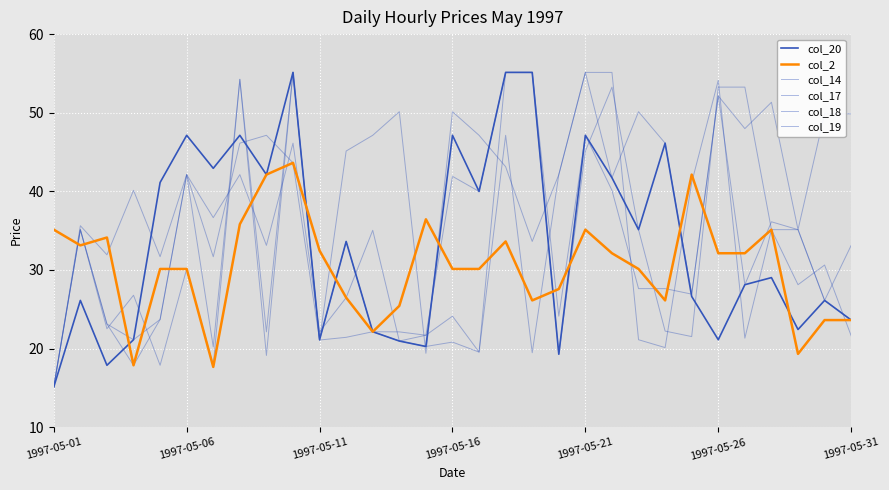

Reading left to right, list all the values displayed in this chart.

col_20: 15.1	26.1	17.9	21.1	41.1	47.1	42.9	47.1	42.1	55.1	21.1	33.6	22.1	21.0	20.3	47.1	40.0	55.1	55.1	19.3	47.1	41.7	35.1	46.1	26.6	21.1	28.1	29.0	22.4	26.1	23.6
col_2: 35.1	33.1	34.1	17.9	30.1	30.1	17.7	35.8	42.1	43.6	32.5	26.5	22.1	25.4	36.4	30.1	30.1	33.6	26.1	27.6	35.1	32.1	30.1	26.1	42.1	32.1	32.1	35.1	19.3	23.6	23.6
col_14: 15.1	35.1	23.1	21.1	23.7	42.1	31.7	46.1	47.1	43.6	21.1	45.1	47.1	50.1	19.4	50.1	47.1	43.1	33.6	42.1	55.1	41.7	50.1	46.1	26.9	52.1	48.0	51.3	35.1	49.9	49.9
col_17: 15.1	35.1	23.1	17.9	23.7	42.1	36.7	42.1	33.1	46.1	22.1	26.5	35.1	21.0	21.7	24.1	19.6	47.1	19.5	42.1	55.1	55.1	21.1	20.1	41.1	54.1	21.3	35.1	35.1	26.1	33.1
col_18: 15.1	35.1	22.5	26.8	17.9	30.1	17.9	54.3	19.1	55.1	21.1	21.4	22.1	21.0	20.3	20.8	19.6	55.1	55.1	19.3	45.1	53.3	35.1	22.2	21.5	53.3	53.3	35.1	28.1	30.6	21.6
col_19: 15.1	35.6	31.9	40.1	31.7	42.1	20.2	54.3	22.1	55.1	21.1	33.6	22.1	22.1	21.7	41.9	40.0	55.1	55.1	24.1	47.1	40.1	27.6	27.6	26.9	52.1	28.1	36.1	35.1	26.1	23.6